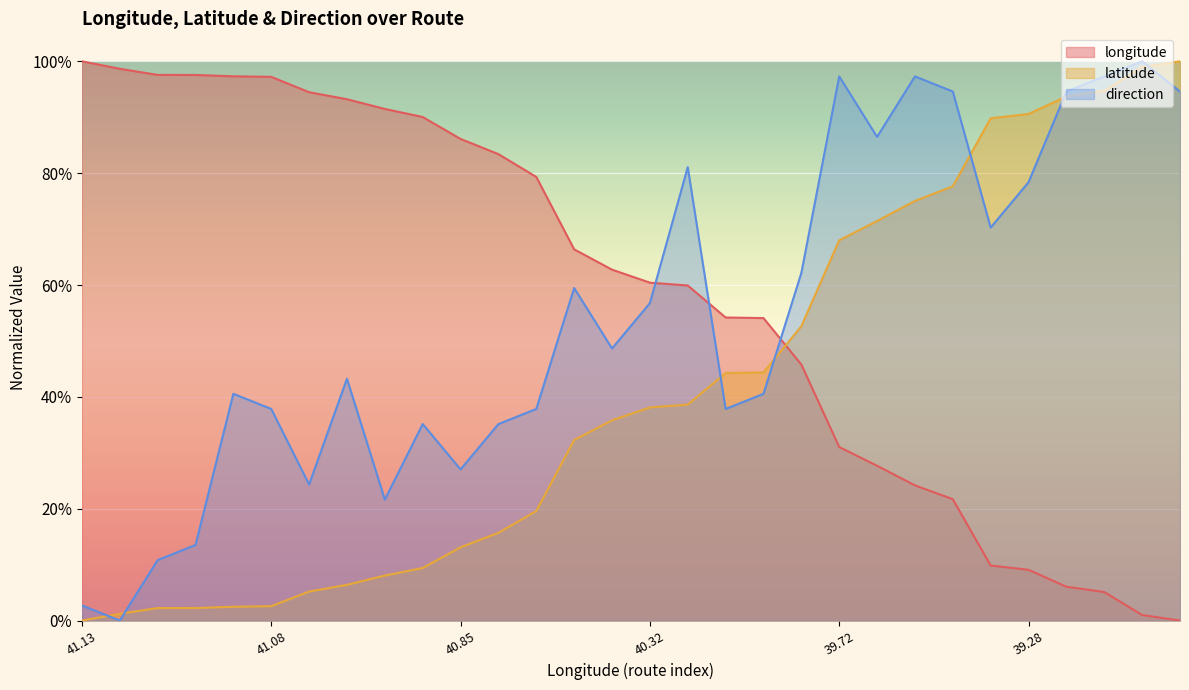

True or false: latitude has a value of 1.0 at 28.

True